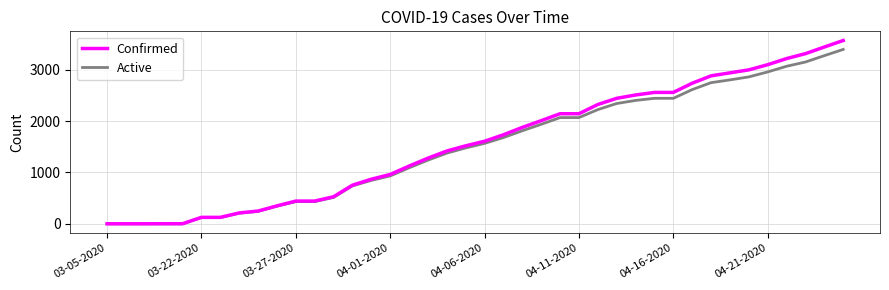

How many lines are shown in the chart?

2